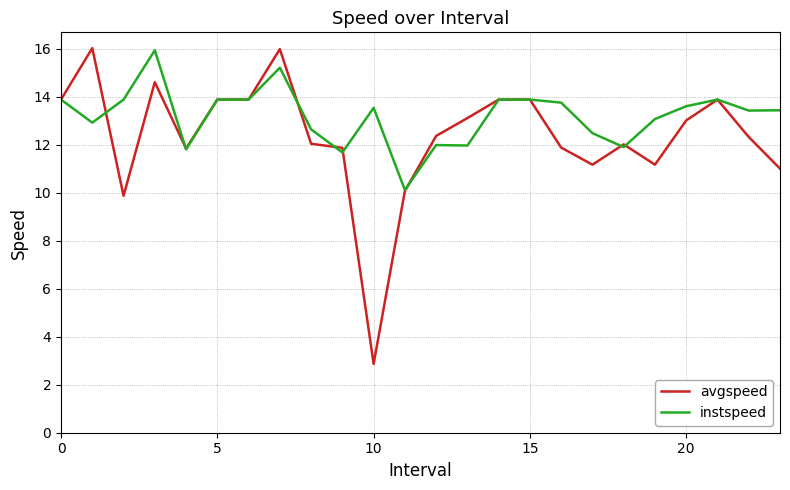

What is the minimum value for avgspeed?

2.9